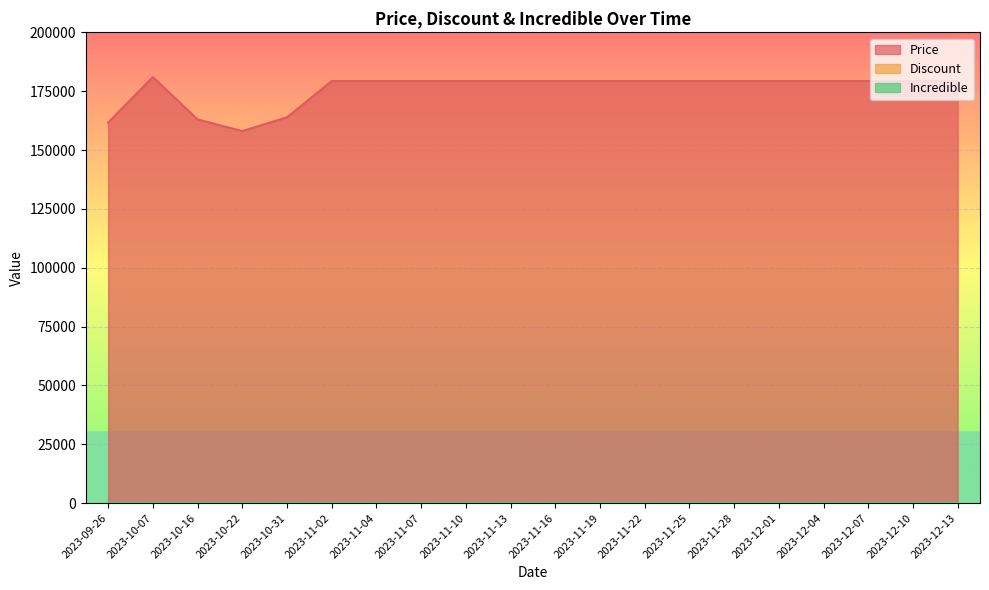

How many interior local valleys does the Price series have?

1